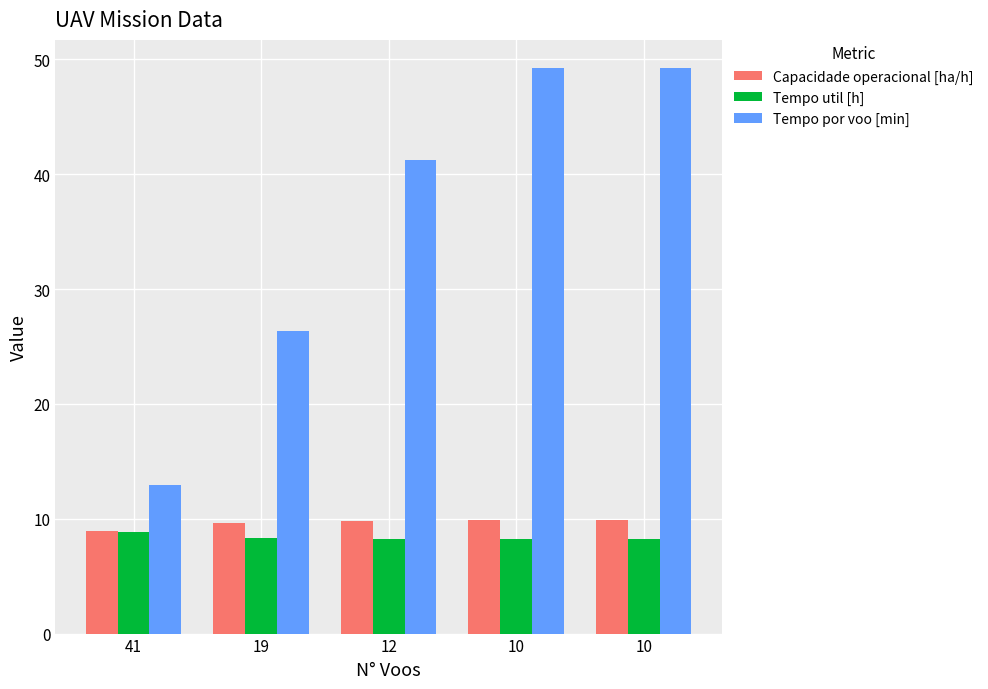

Count the number of data series in this chart.

3